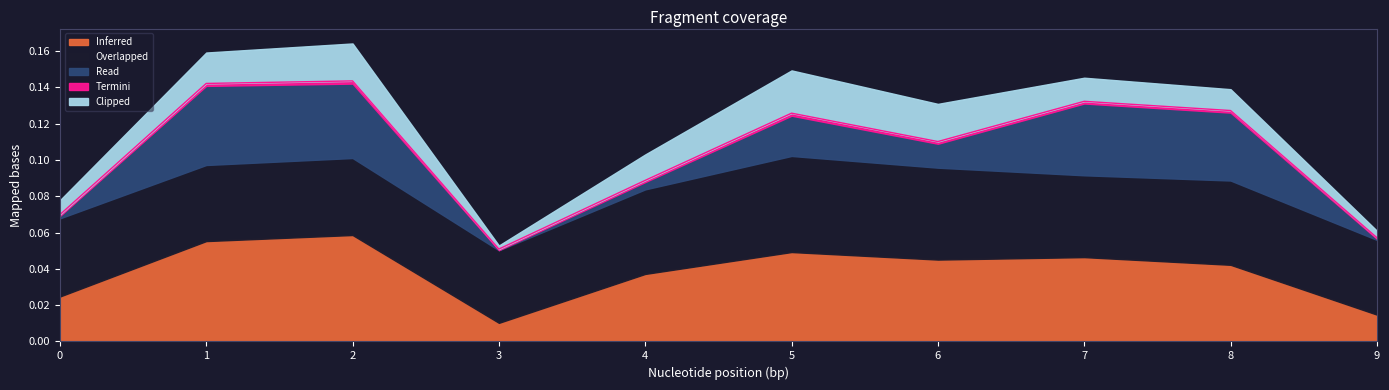

Does the chart display data point markers on the line(s)?

No